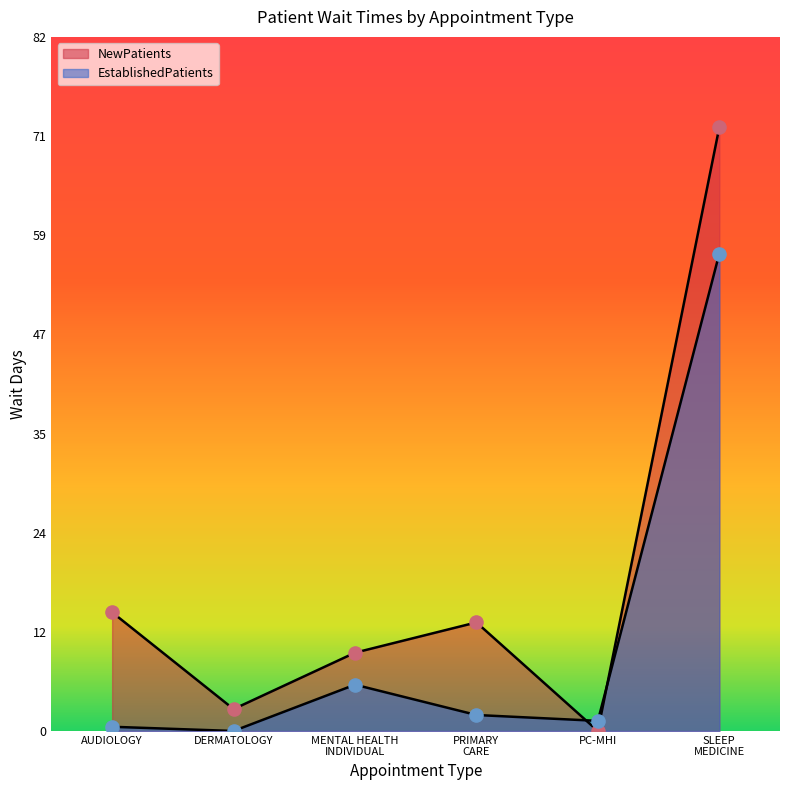

Which series has the largest Y range (max minus min)?

NewPatients